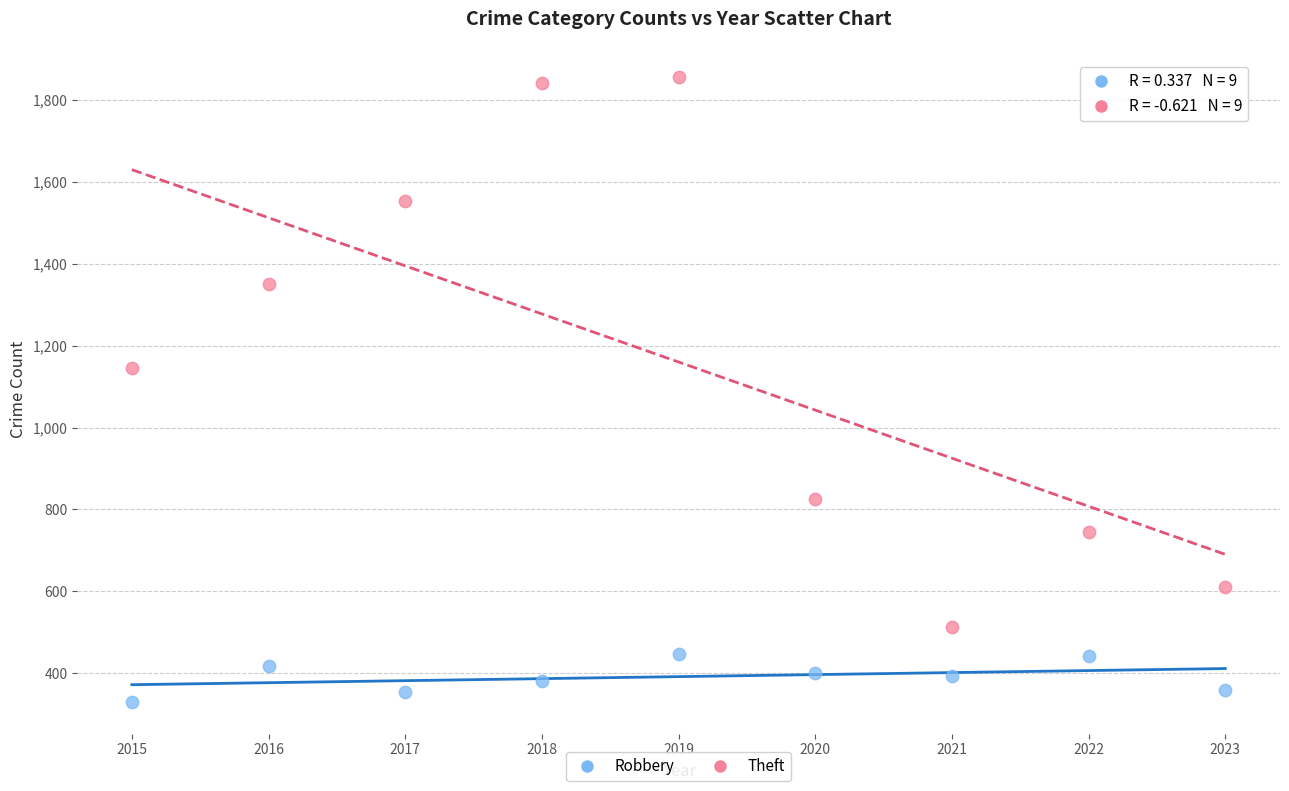

Across all data points, what is the range of Y values (max minus min)?

1527